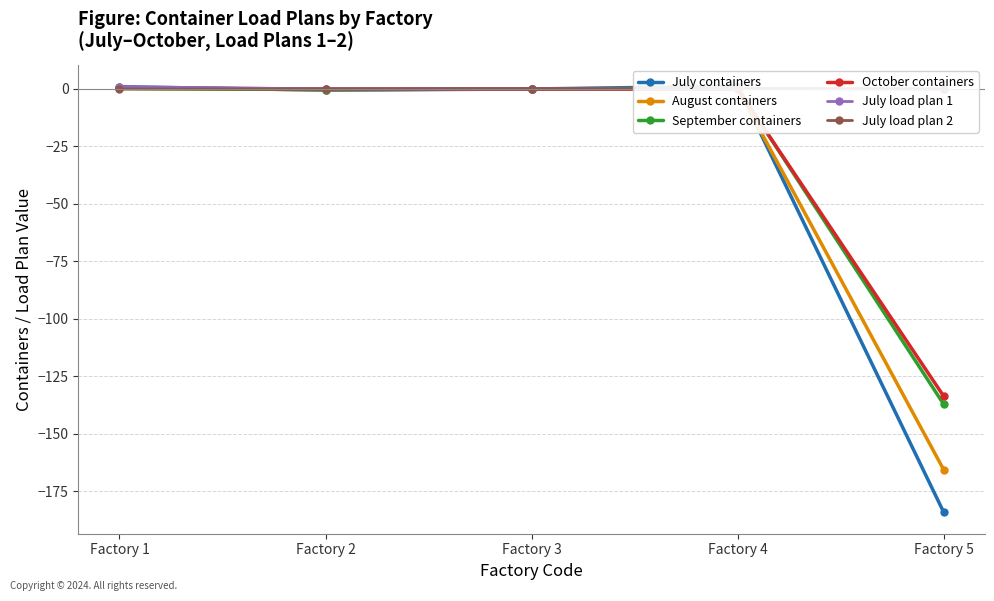

List the labels in order of July containers value, smallest first.

Factory 5, Factory 2, Factory 3, Factory 1, Factory 4